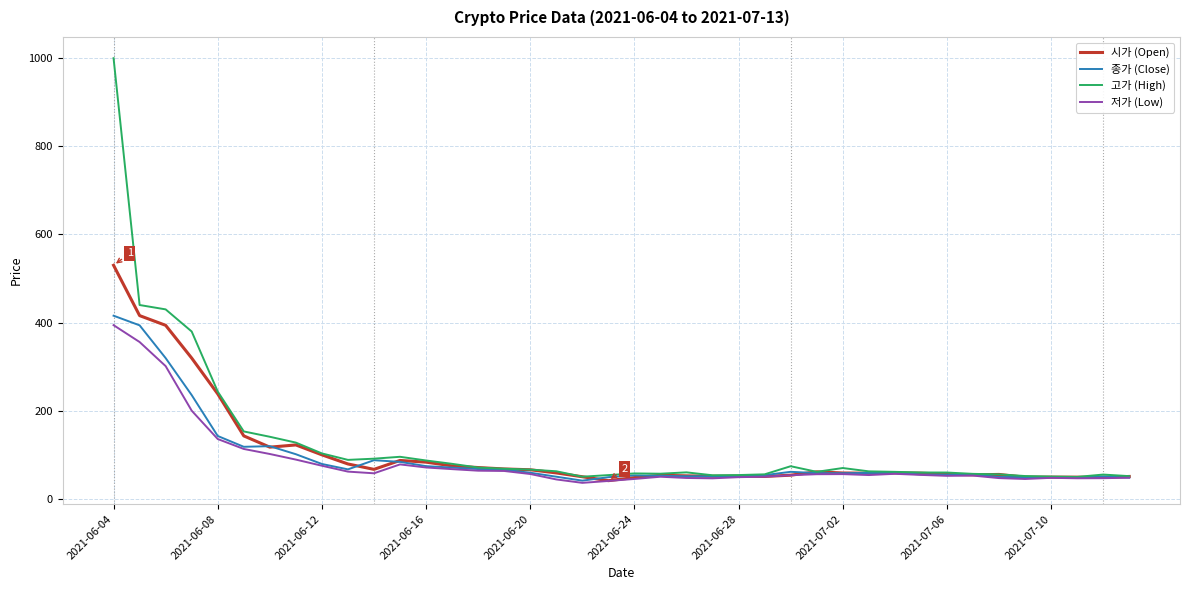

How many series are shown in this chart?

4